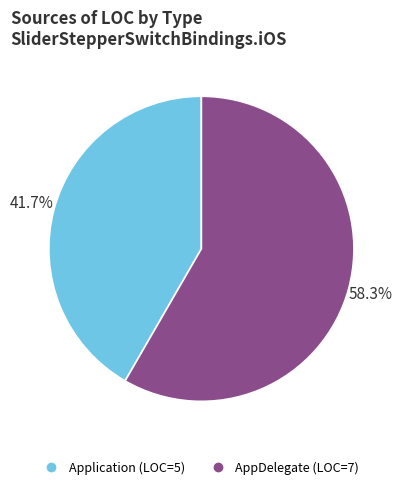

What percentage is the Application slice, to the nearest percent?

42%